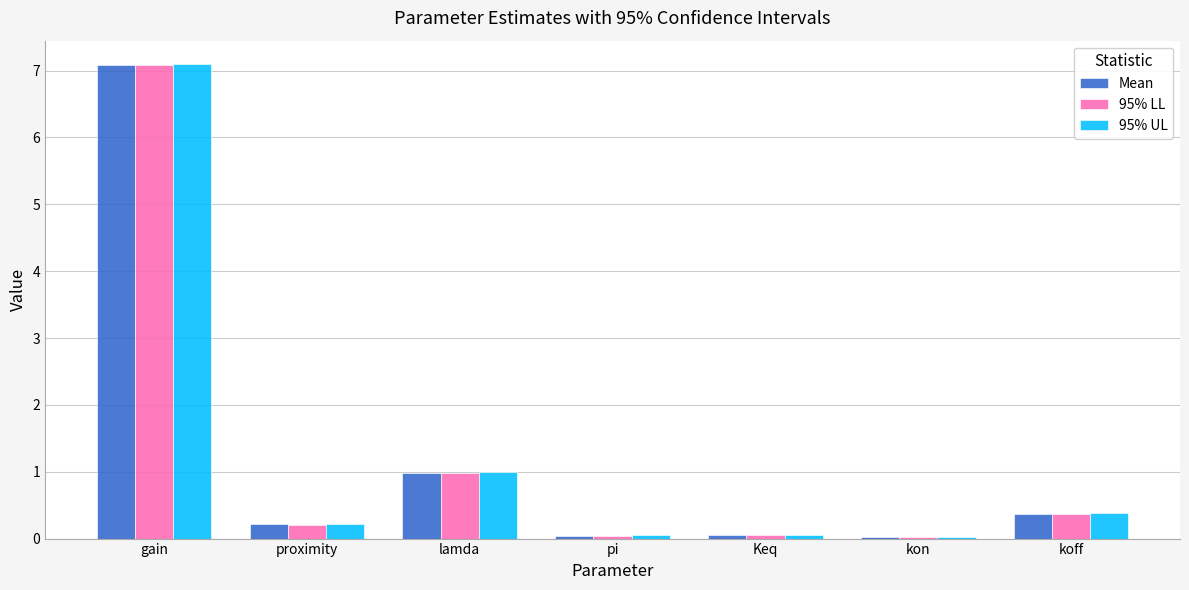

What is the sum of all 95% LL values?

8.7